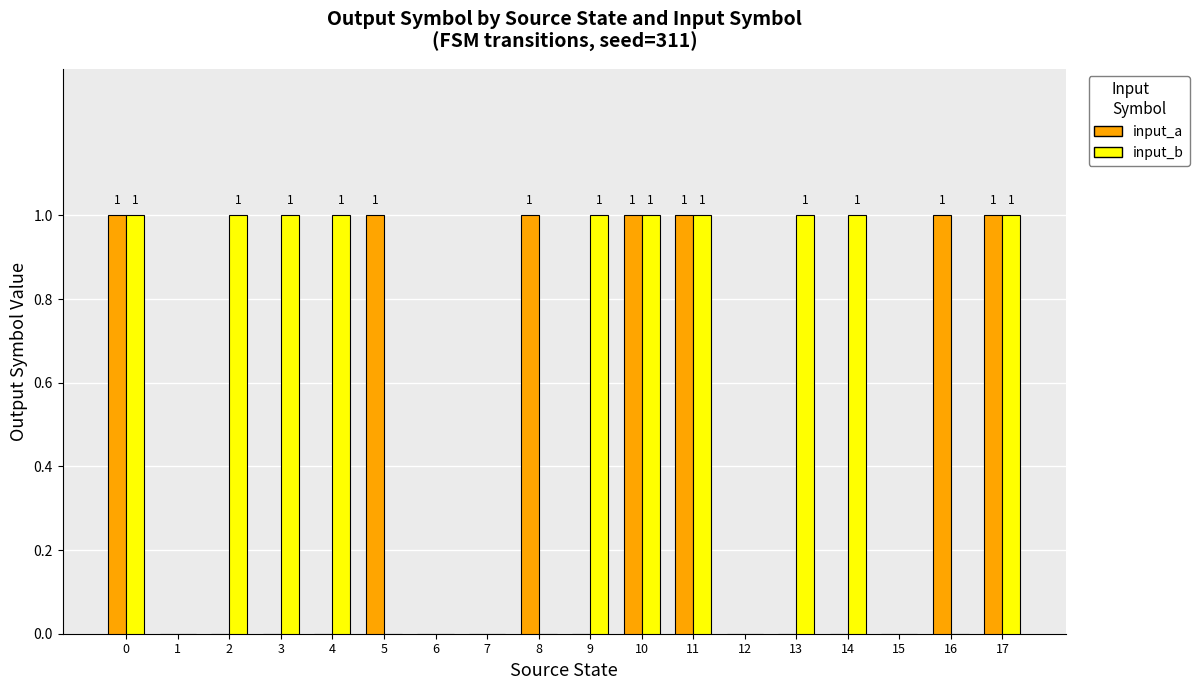

Is the value of input_a at 4 greater than the value of input_b at 3?

No